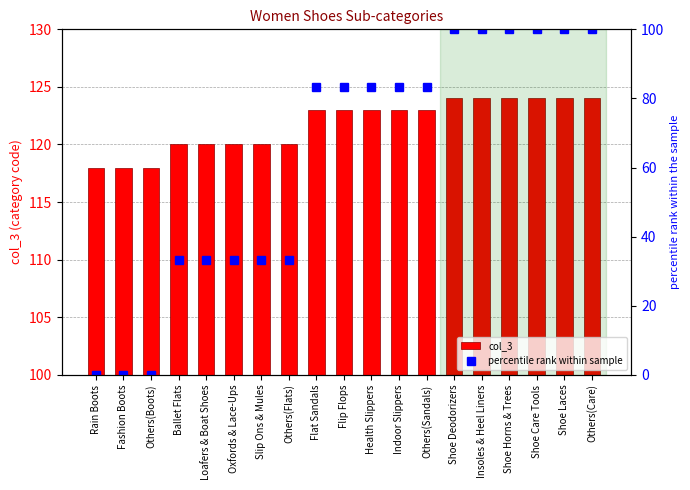

True or false: col_3 has a value of 42.5 at Shoe Deodorizers.

False